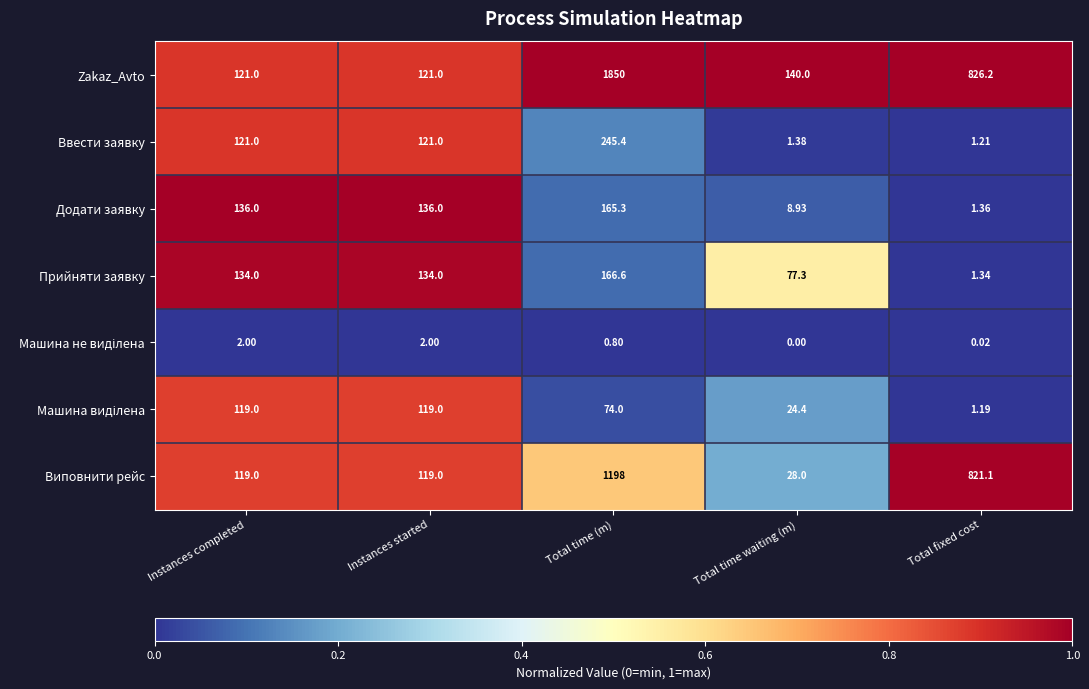

How many data points does each series have?

5